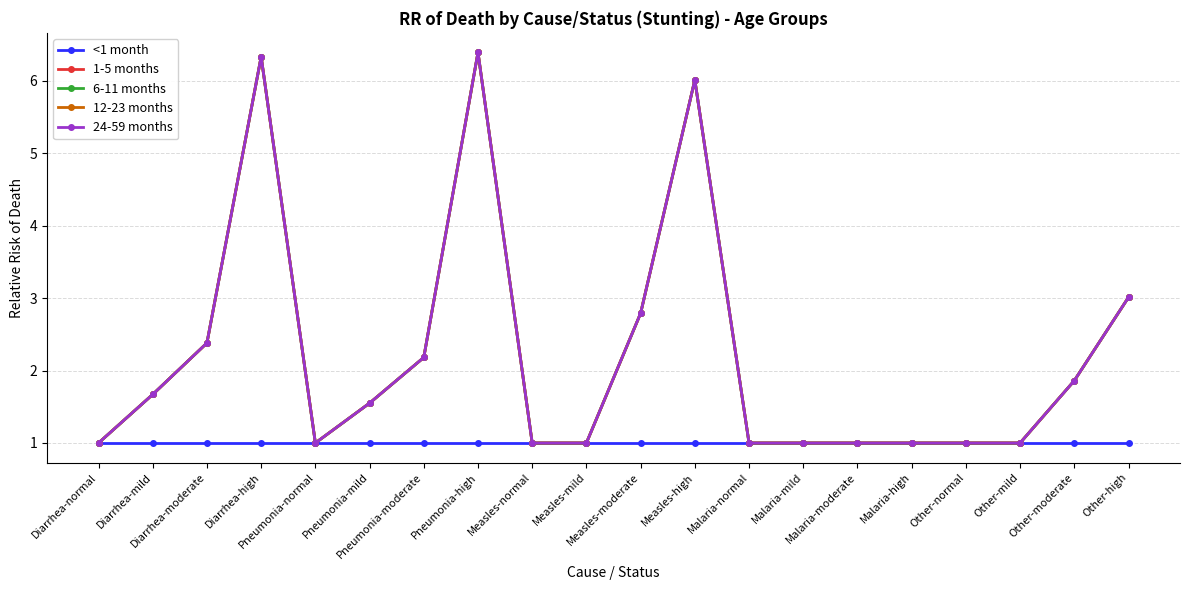

Is this an area chart (filled region under the line)?

No